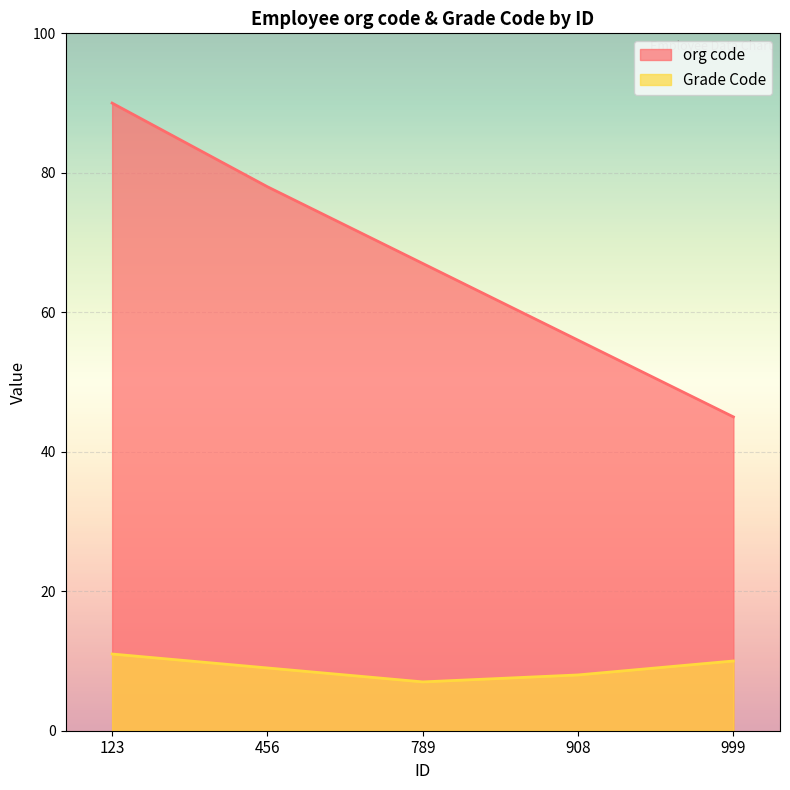

How many lines are shown in the chart?

2